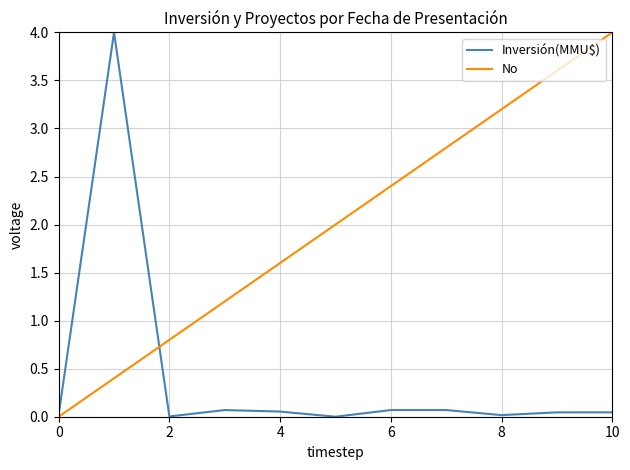

List the series in order of their overall mean, highest first.

No, Inversión(MMU$)